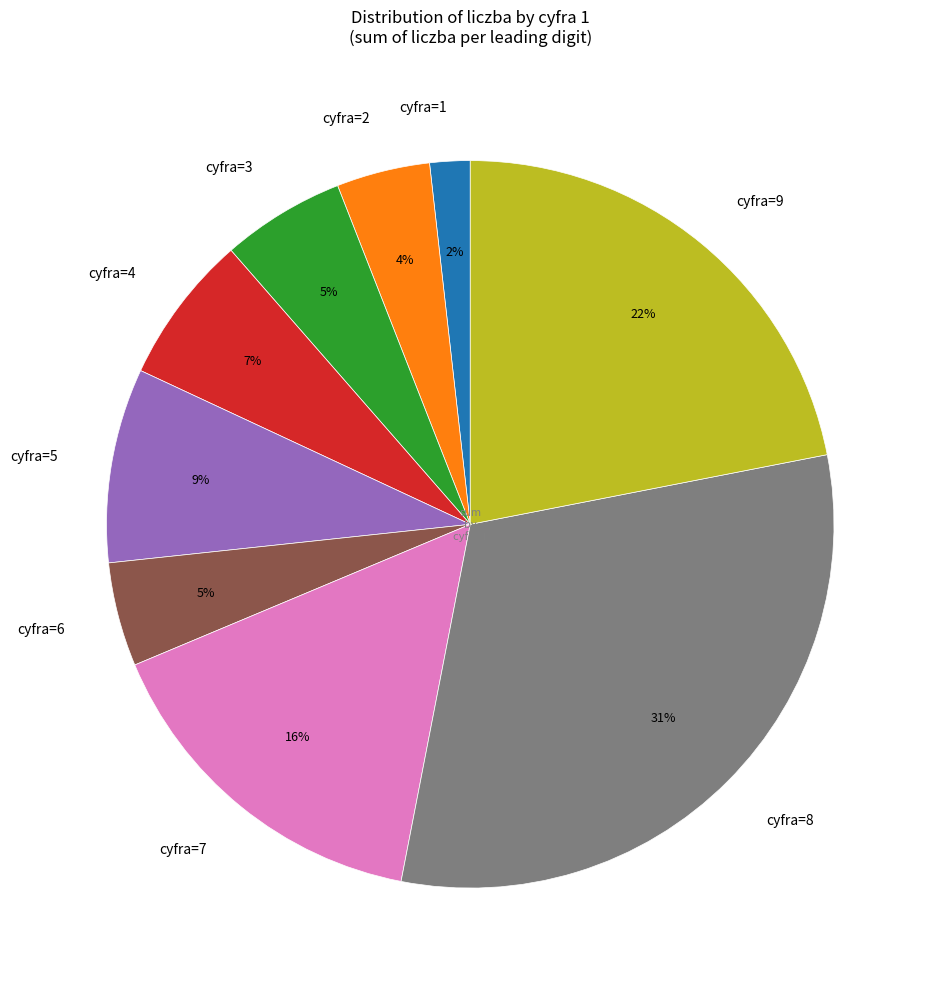

To the nearest percent, what is the average slice percentage?

11%